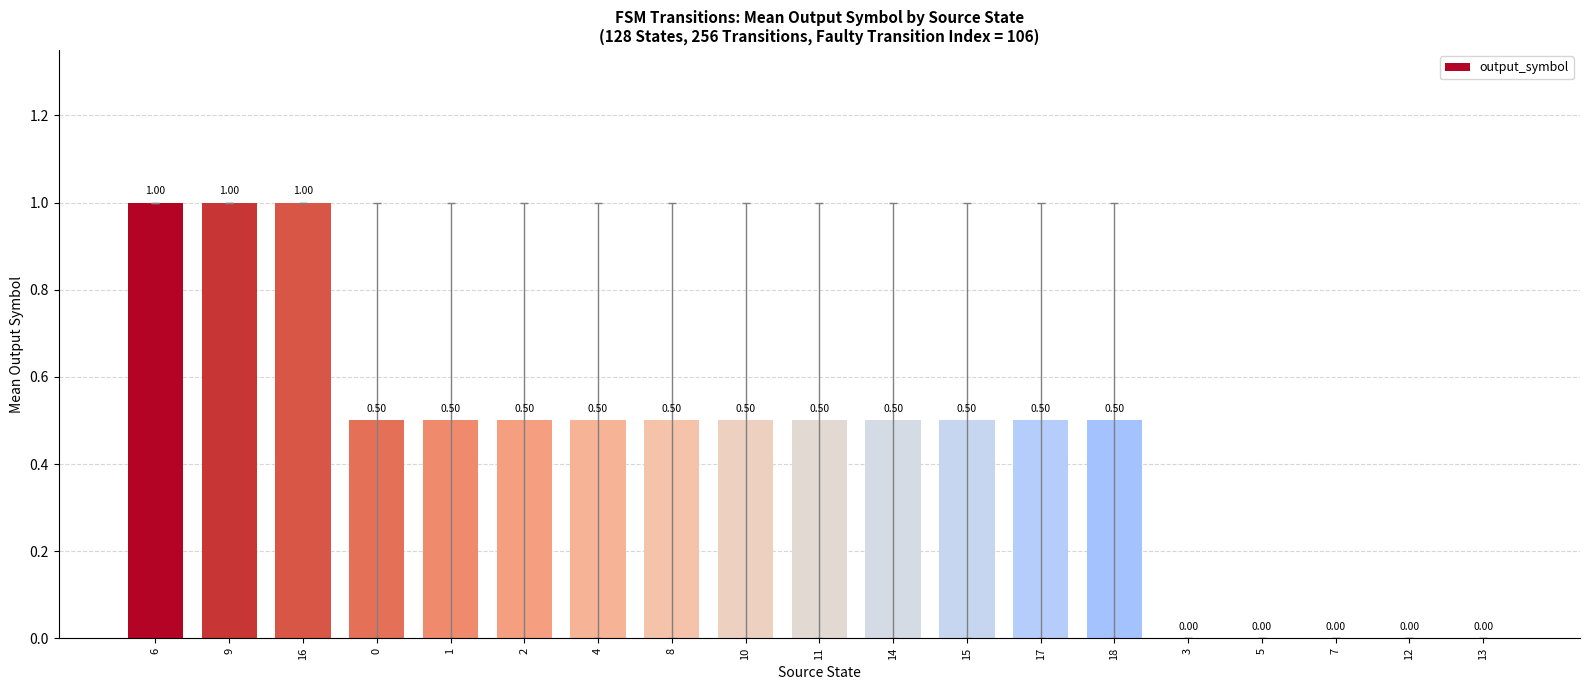

True or false: the data shows 0.2 at 17.

False